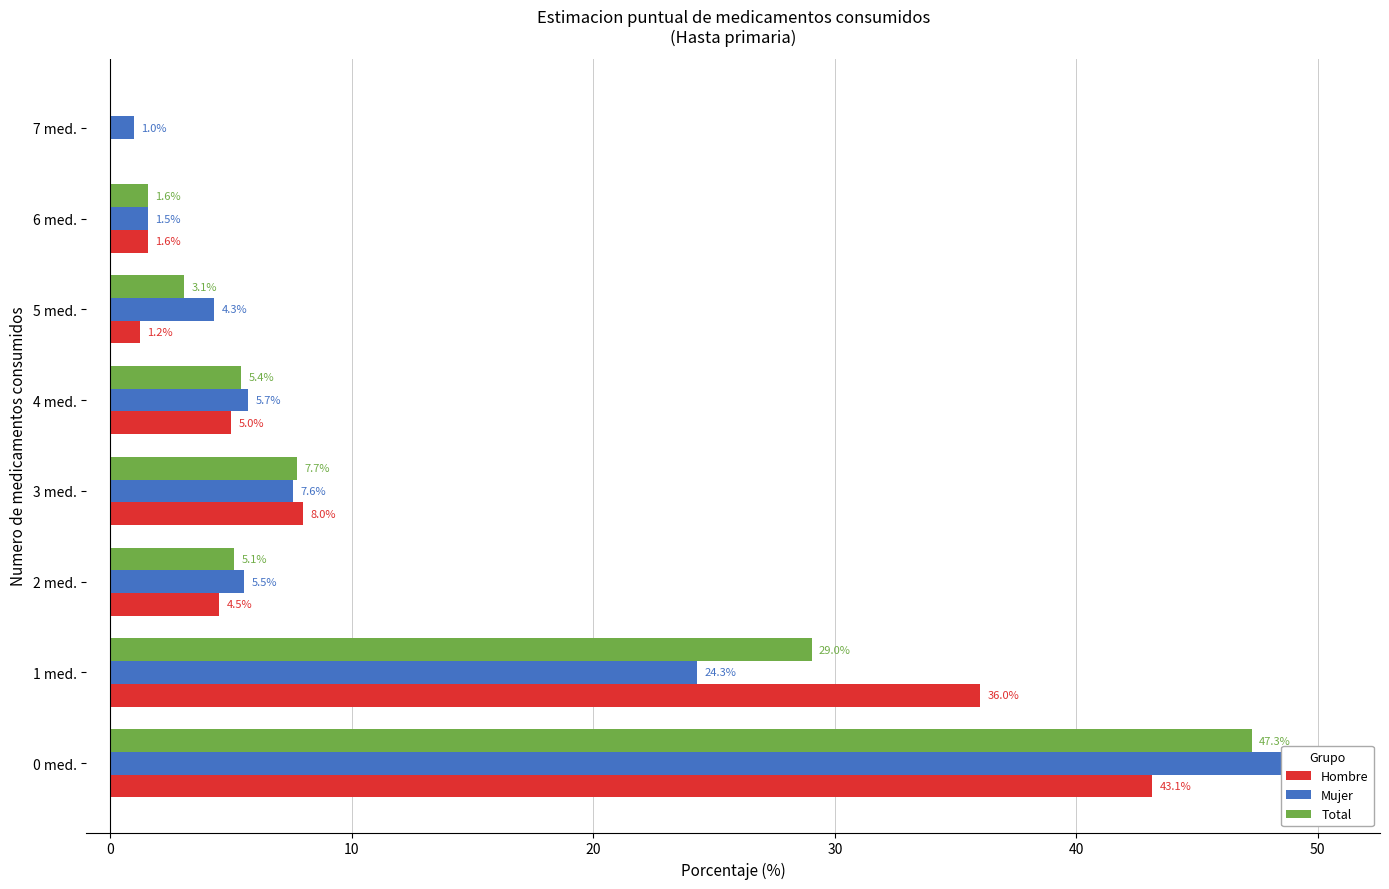

Reading left to right, what are all the values shown in this chart?

Hombre: 43.1	36.0	4.5	8.0	5.0	1.2	1.6	0.0
Mujer: 50.1	24.3	5.5	7.6	5.7	4.3	1.5	1.0
Total: 47.3	29.0	5.1	7.7	5.4	3.1	1.6	0.0